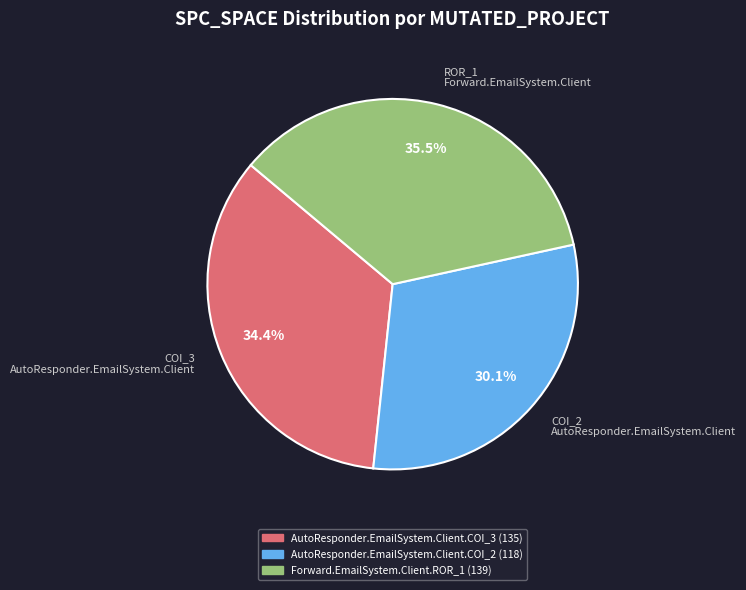

What portion of the pie excludes COI_2 AutoResponder.EmailSystem.Client?

69.9%